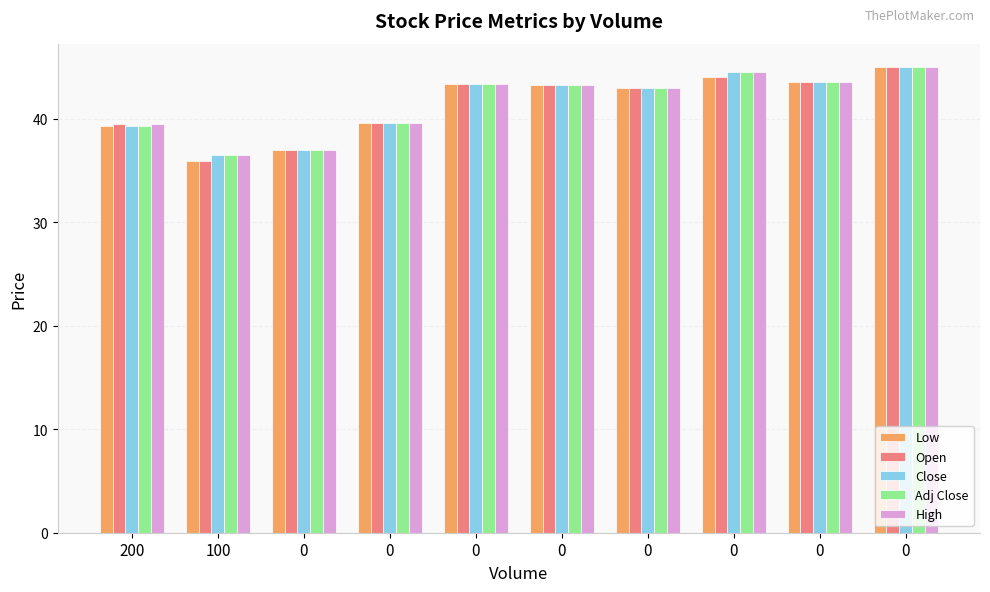

Reading right to left, transcribe all the data shown in this chart.

Low: 45.0	43.5	44.0	43.0	43.3	43.4	39.6	37.0	35.9	39.3
Open: 45.0	43.5	44.0	43.0	43.3	43.4	39.6	37.0	35.9	39.5
Close: 45.0	43.5	44.5	43.0	43.3	43.4	39.6	37.0	36.5	39.3
Adj Close: 45.0	43.5	44.5	43.0	43.3	43.4	39.6	37.0	36.5	39.3
High: 45.0	43.5	44.5	43.0	43.3	43.4	39.6	37.0	36.5	39.5